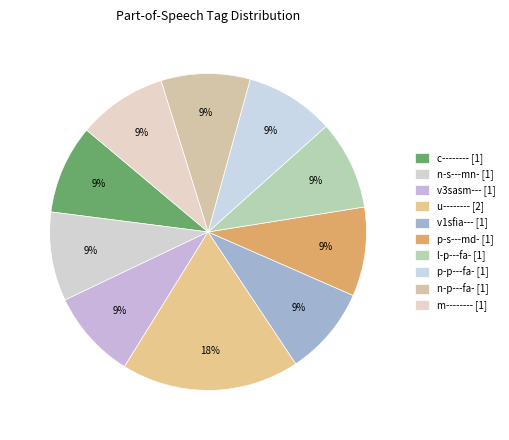

How many slices are in this pie chart?

10